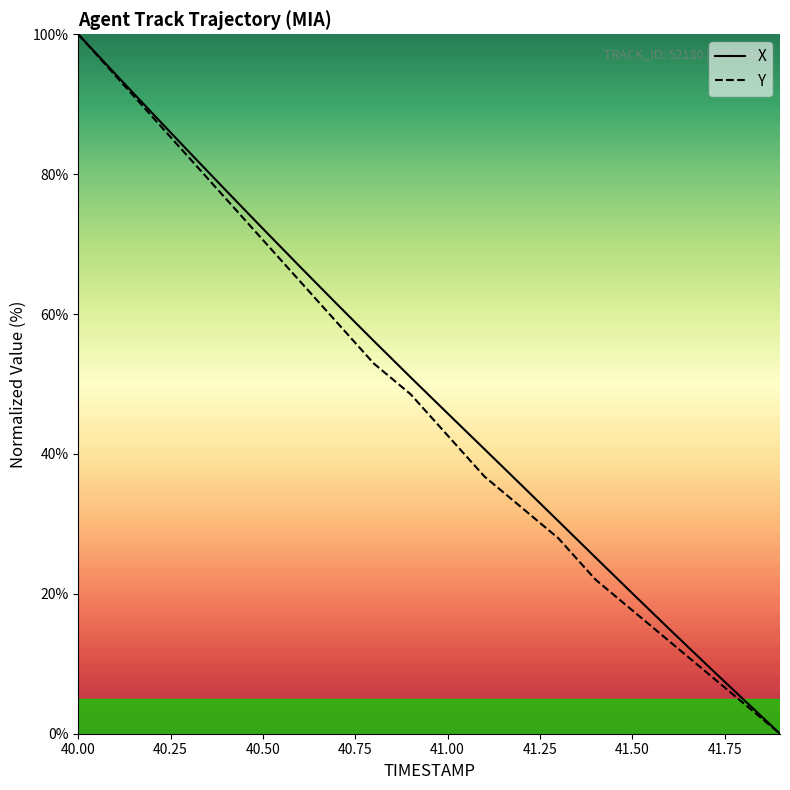

What is the greatest value displayed?

100.0